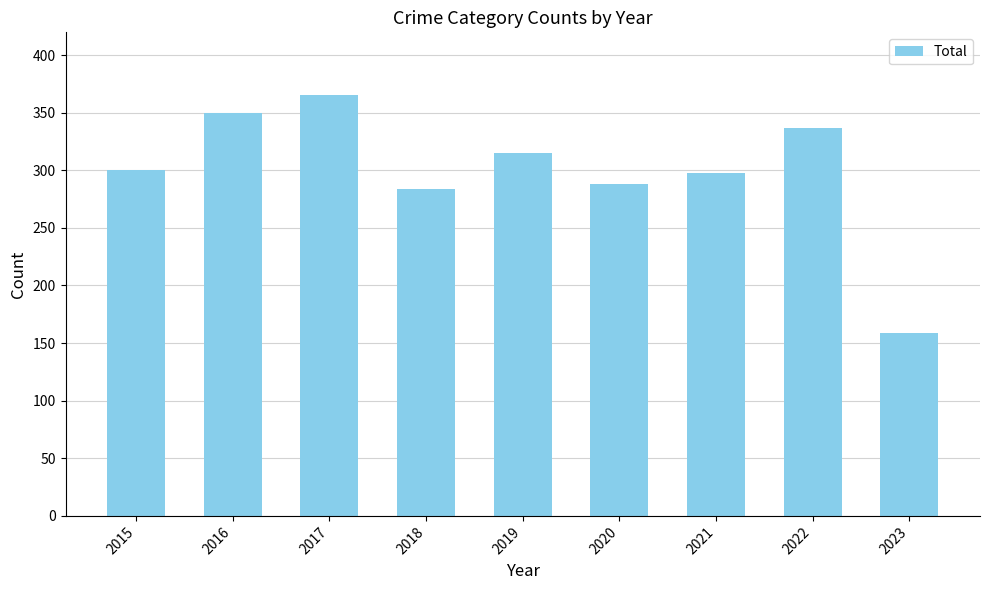

How many bars are there in total?

9